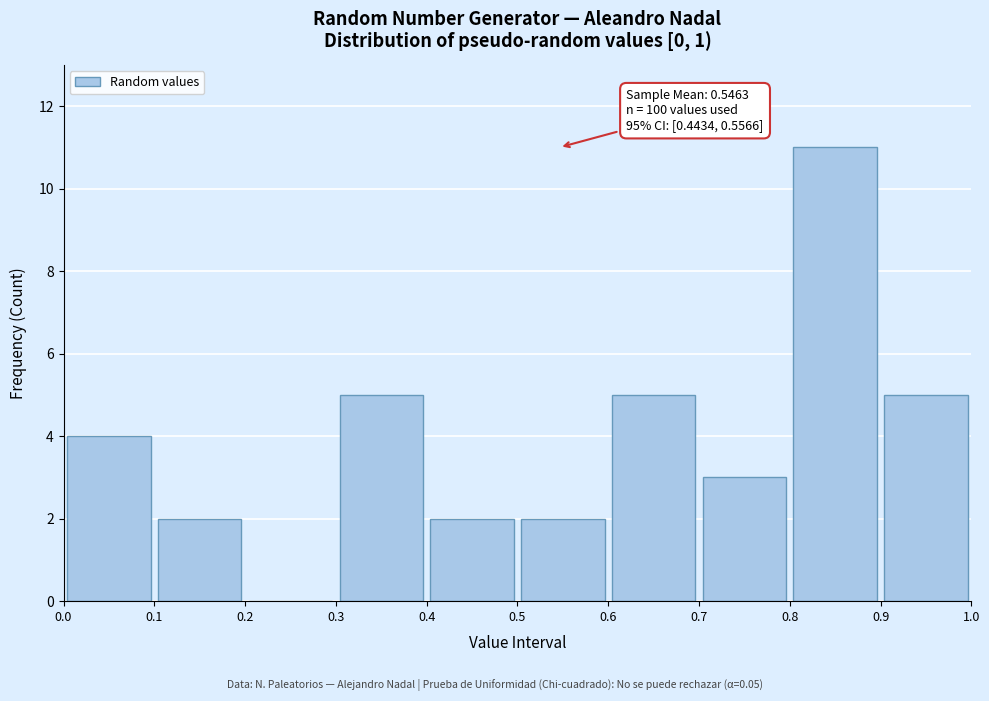

Over which range of the x-axis is the bar tallest?

0.8 to 0.9